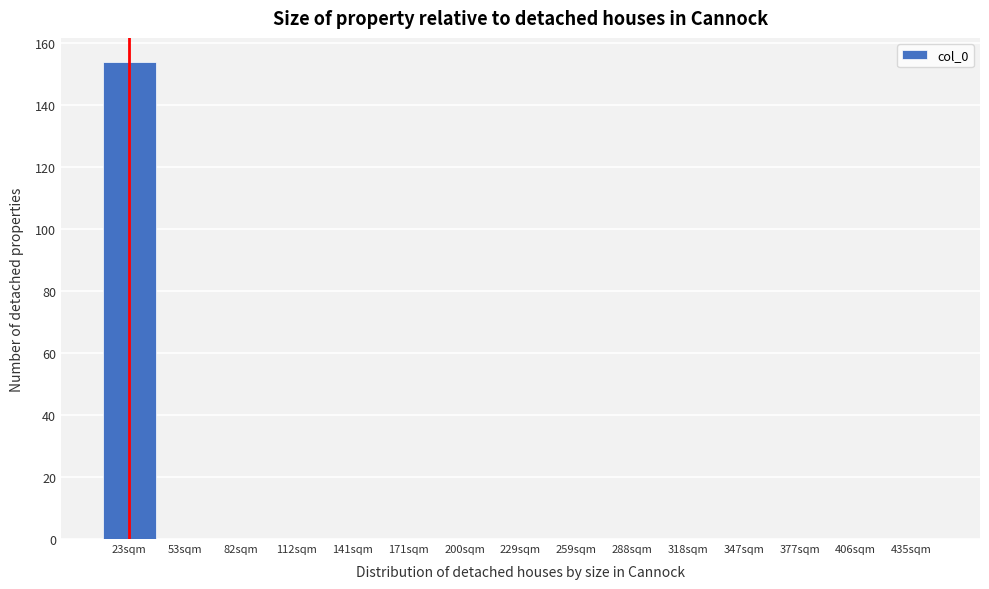

Reading left to right, list all the values displayed in this chart.

23sqm=154	53sqm=0	82sqm=0	112sqm=0	141sqm=0	171sqm=0	200sqm=0	229sqm=0	259sqm=0	288sqm=0	318sqm=0	347sqm=0	377sqm=0	406sqm=0	435sqm=0